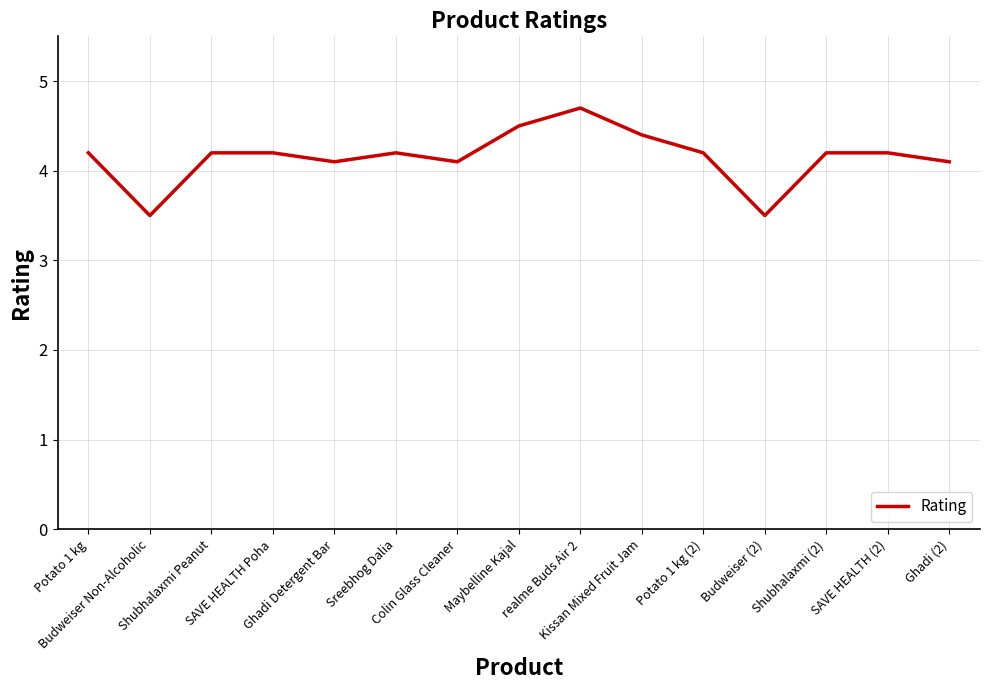

What is the difference between the maximum and minimum values?

1.2